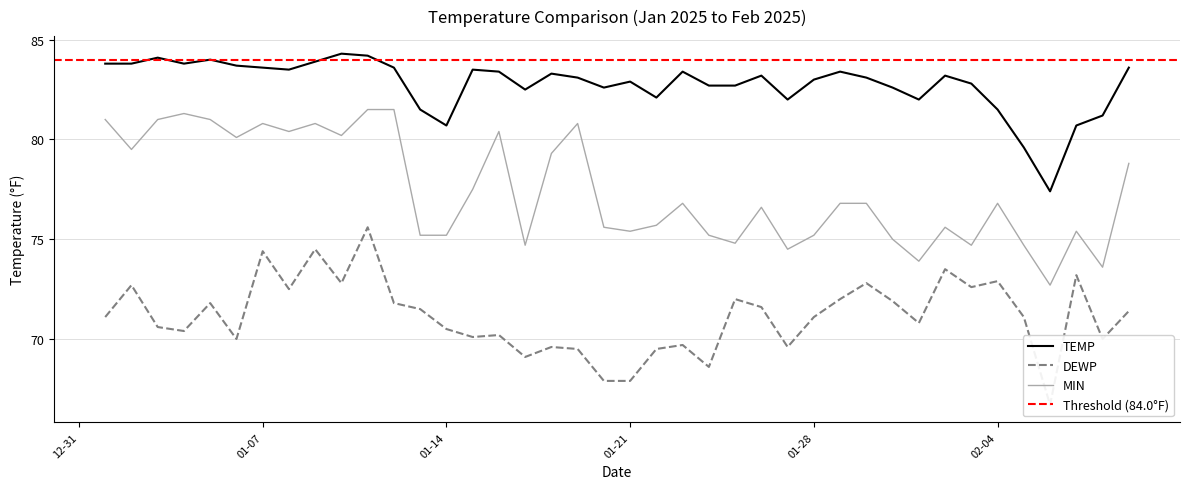

Between 2025-01-27 and 2025-01-19, which is larger?

2025-01-19